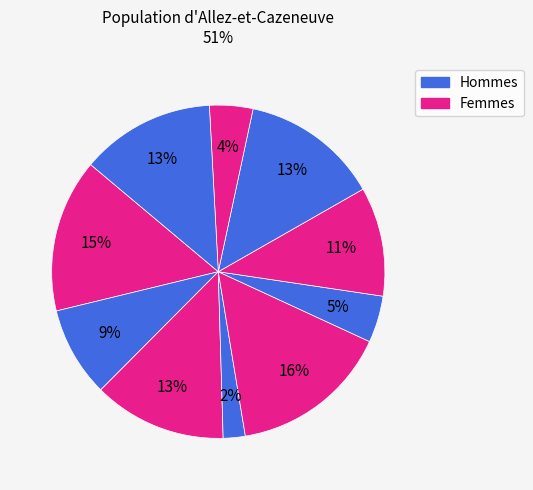

Count the number of slices in the pie.

10